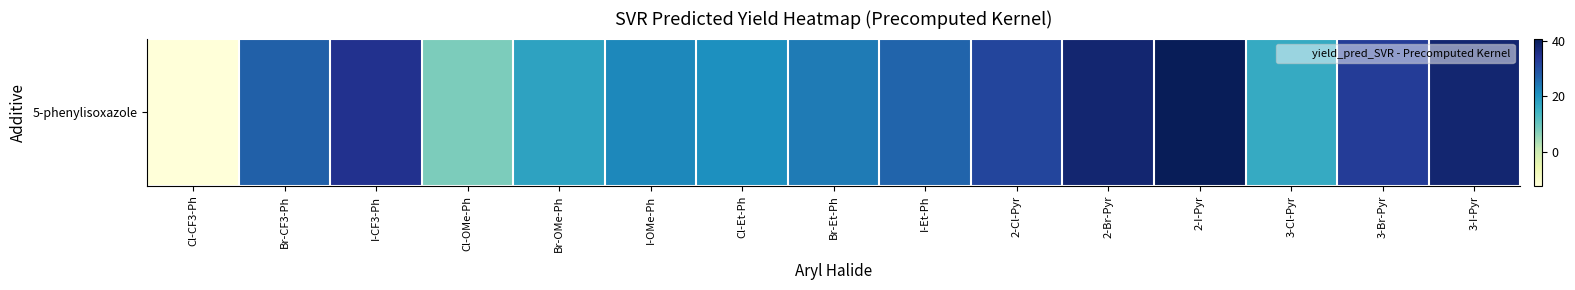

Approximately how many times larger is the value at 3-I-Pyr compared to 3-Cl-Pyr?

2.3